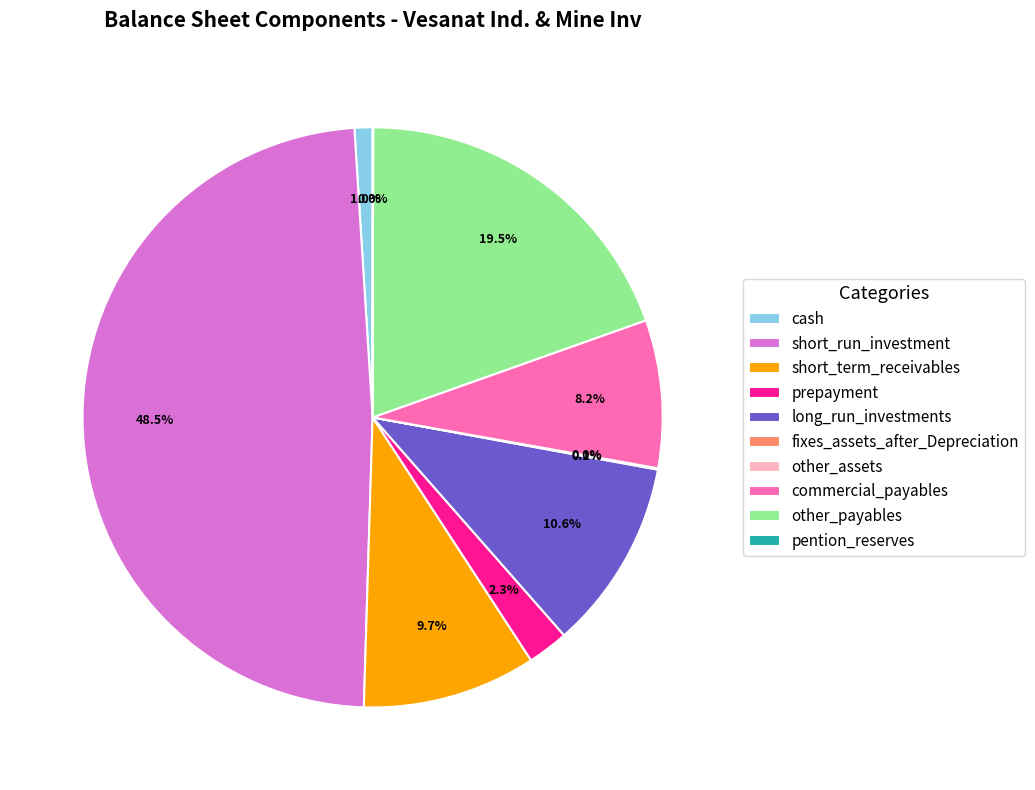

What is the largest slice in the pie chart?

short_run_investment